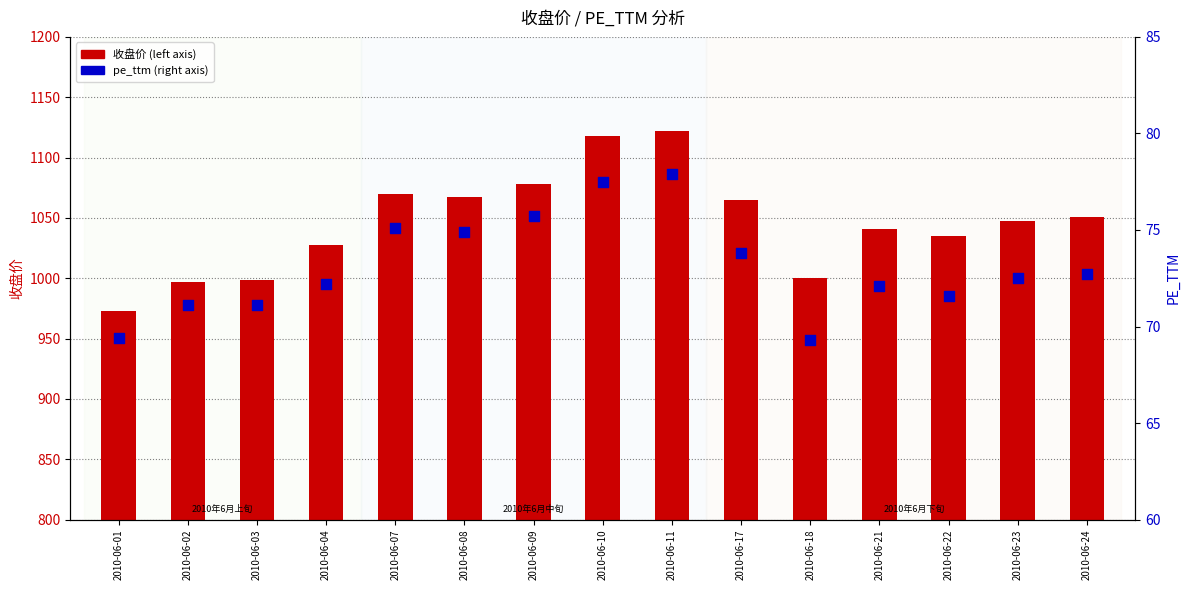

Which series reaches the maximum Y coordinate?

收盘价